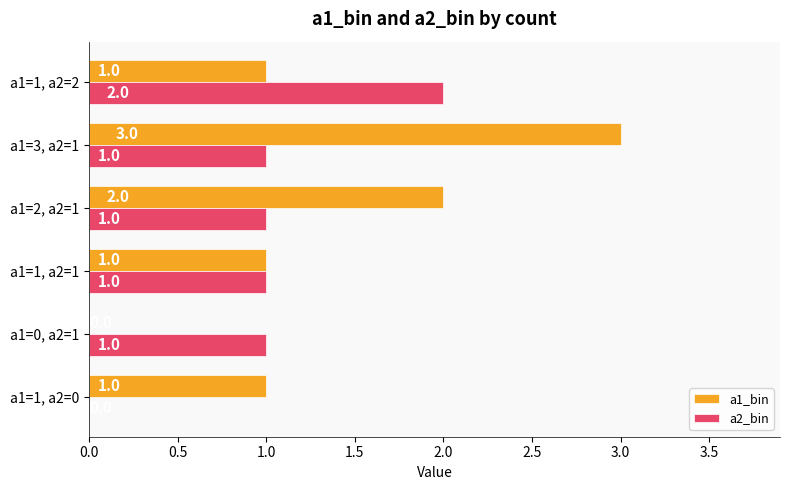

True or false: a1_bin has a value of -2 at a1=0, a2=1.

False